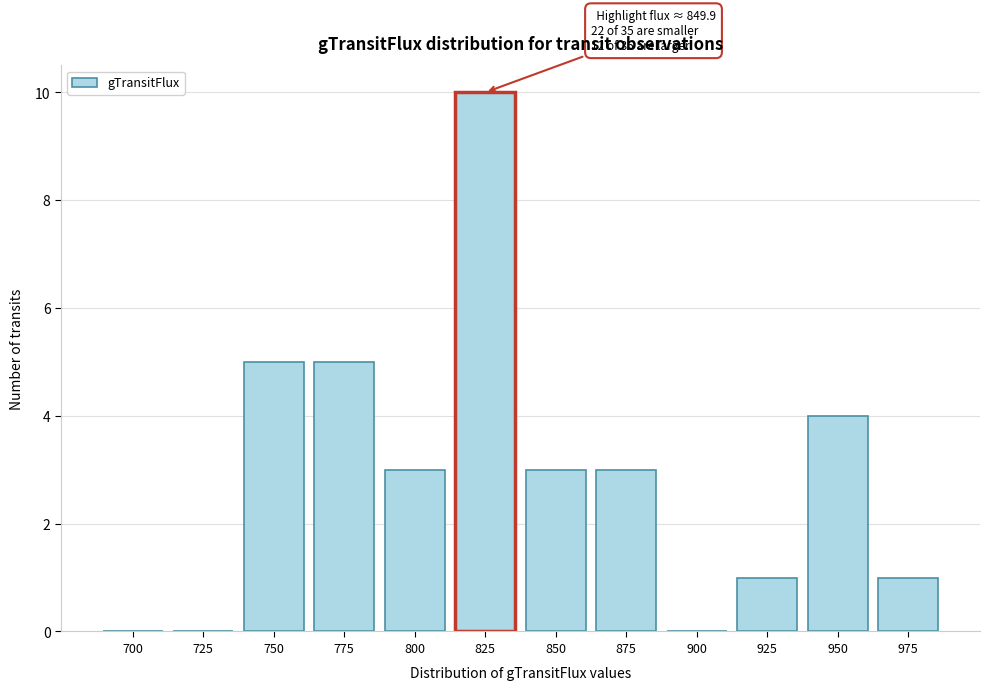

Reading left to right, extract all data points from this chart.

700=0	725=0	750=5	775=5	800=3	825=10	850=3	875=3	900=0	925=1	950=4	975=1